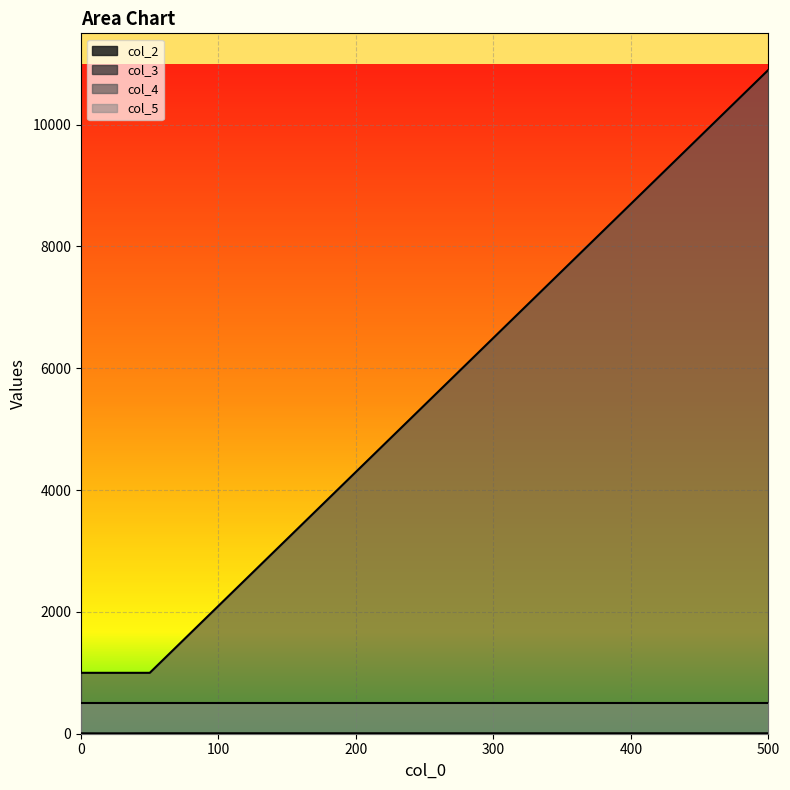

Is it true that col_4 equals 15958 at 500?

False